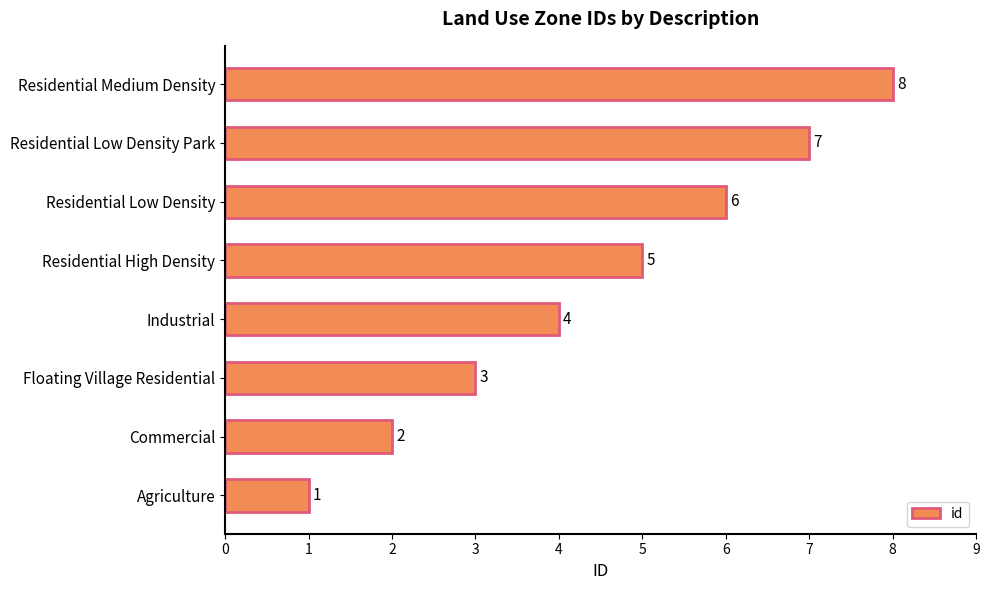

Count the number of categories in the chart.

8